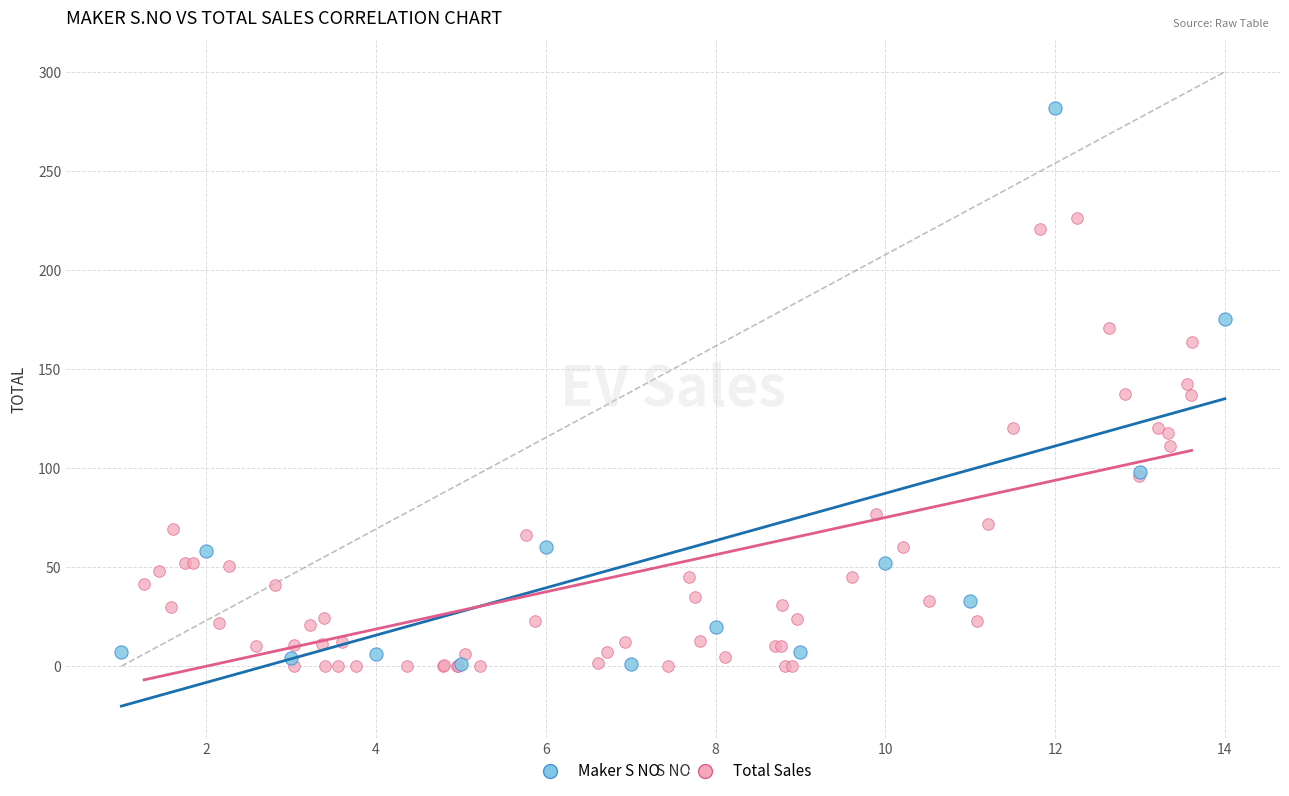

Which series contains the highest Y value?

Maker S NO